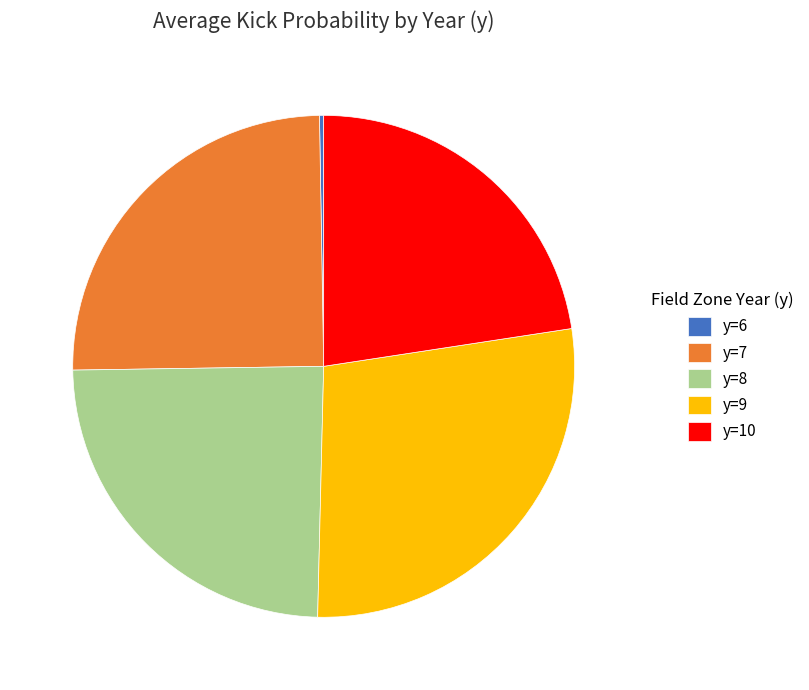

Is it true that y=10 is 23% of the pie?

True